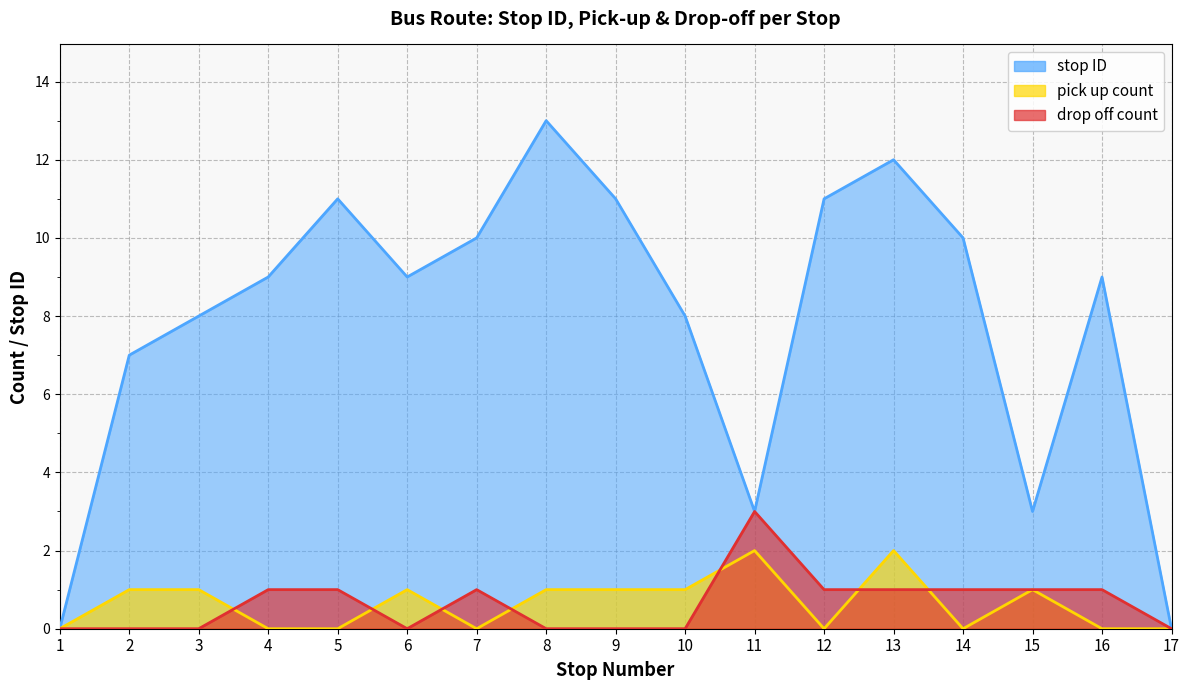

Which category has the highest value in the stop ID series?

8